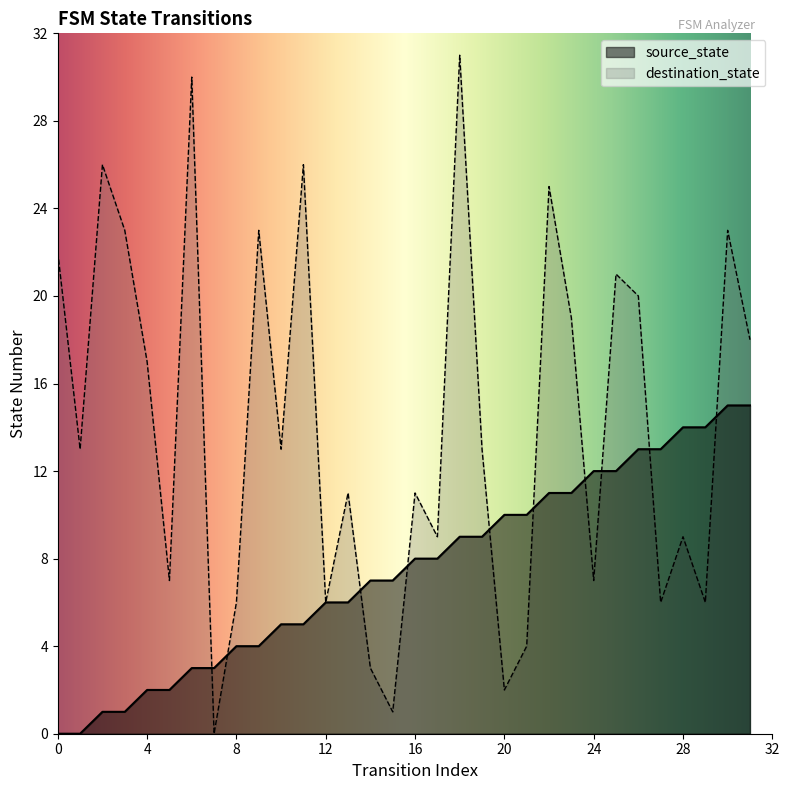

Which series ends up on top after the final intersection of source_state and destination_state?

destination_state